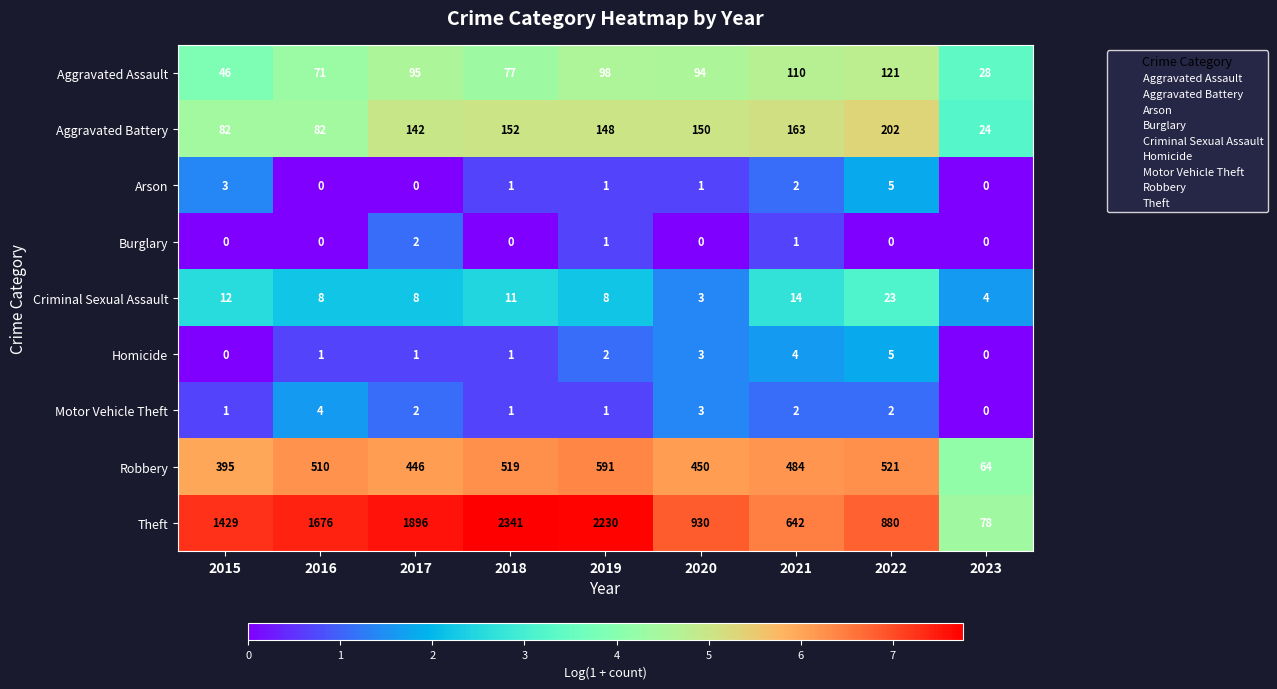

What is the difference between the maximum and minimum values in the Criminal Sexual Assault series?

20